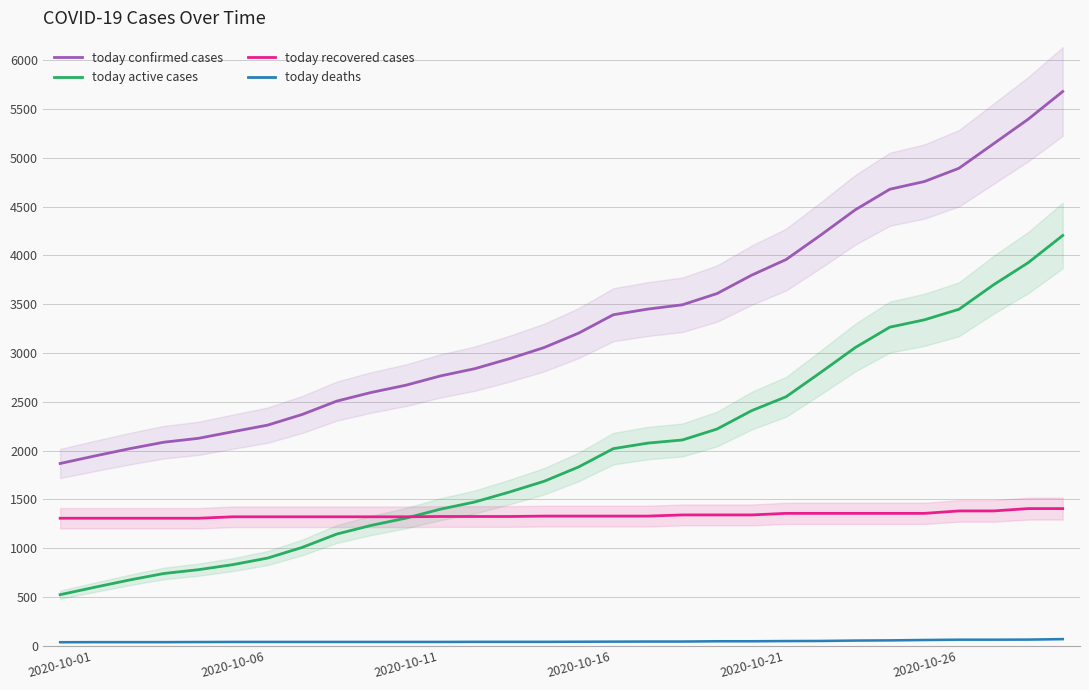

True or false: today recovered cases has more than 1 interior local peaks.

False